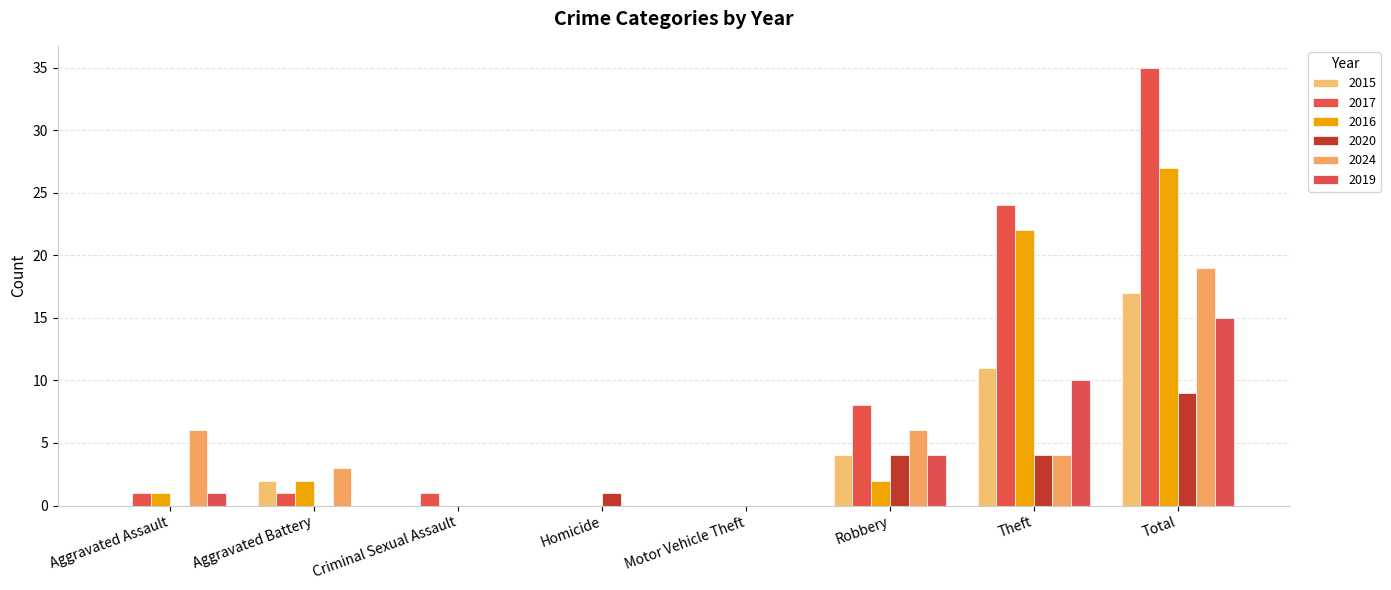

List the series in order of their peak value, highest first.

2017, 2016, 2024, 2015, 2019, 2020